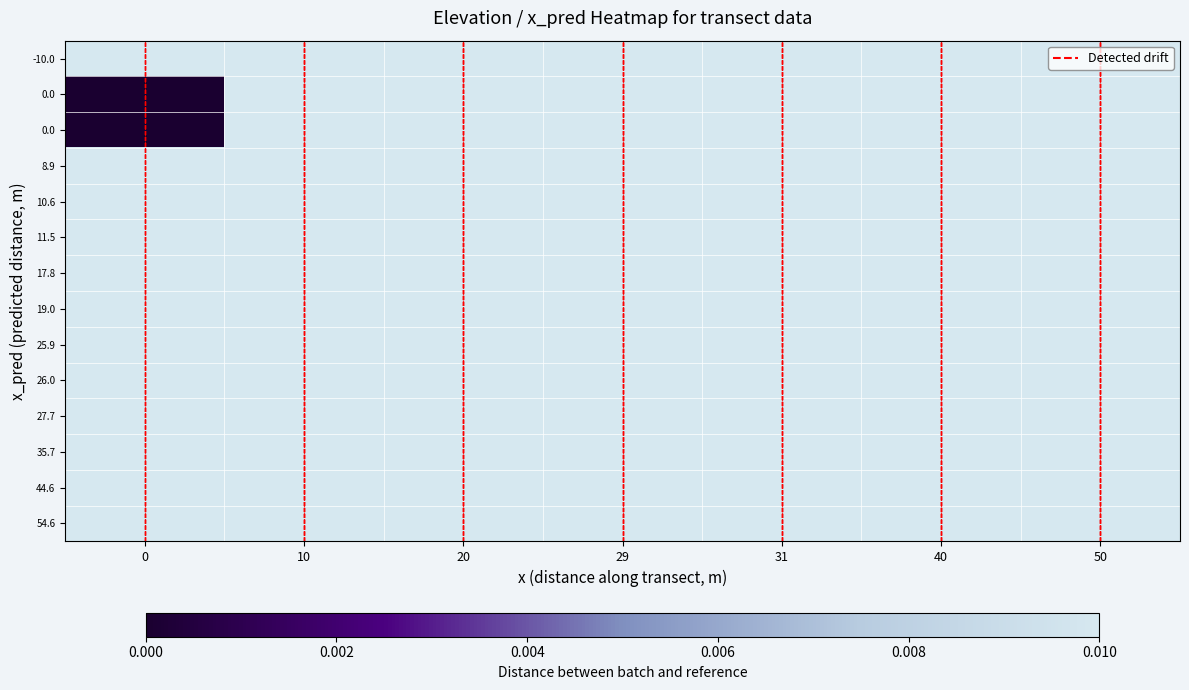

At how many categories does at least one series exceed 0?

7